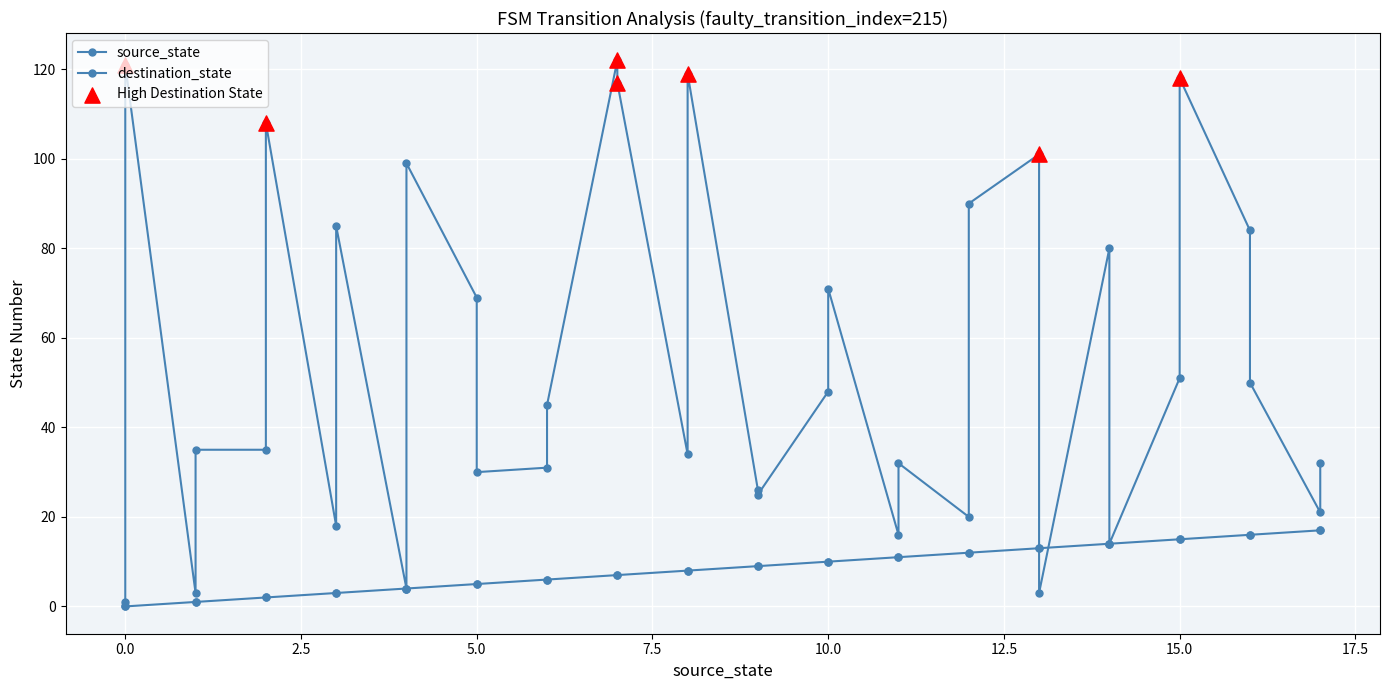

Which series has the largest total across all categories?

destination_state